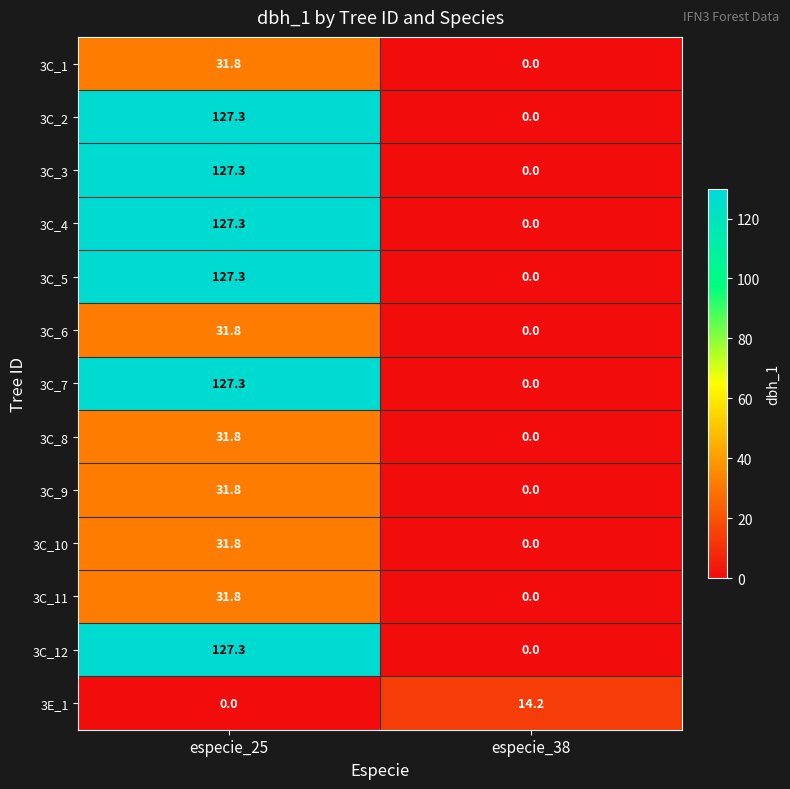

What is the difference between the highest and lowest values at especie_25?

127.3